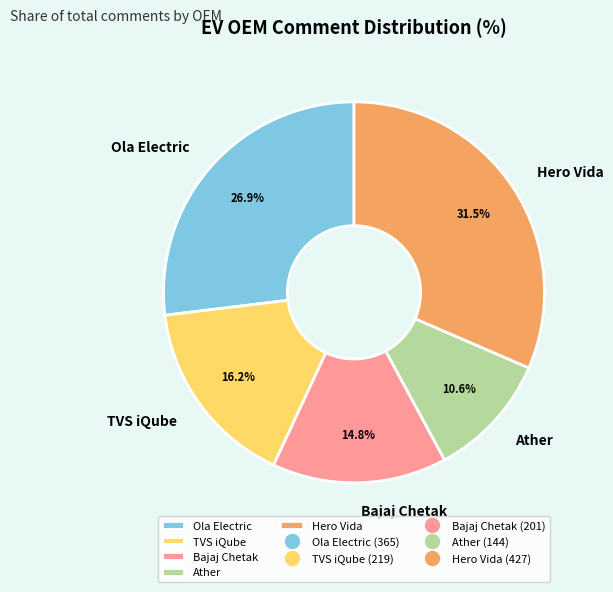

Is the sum of TVS iQube and Ather greater than half?

No